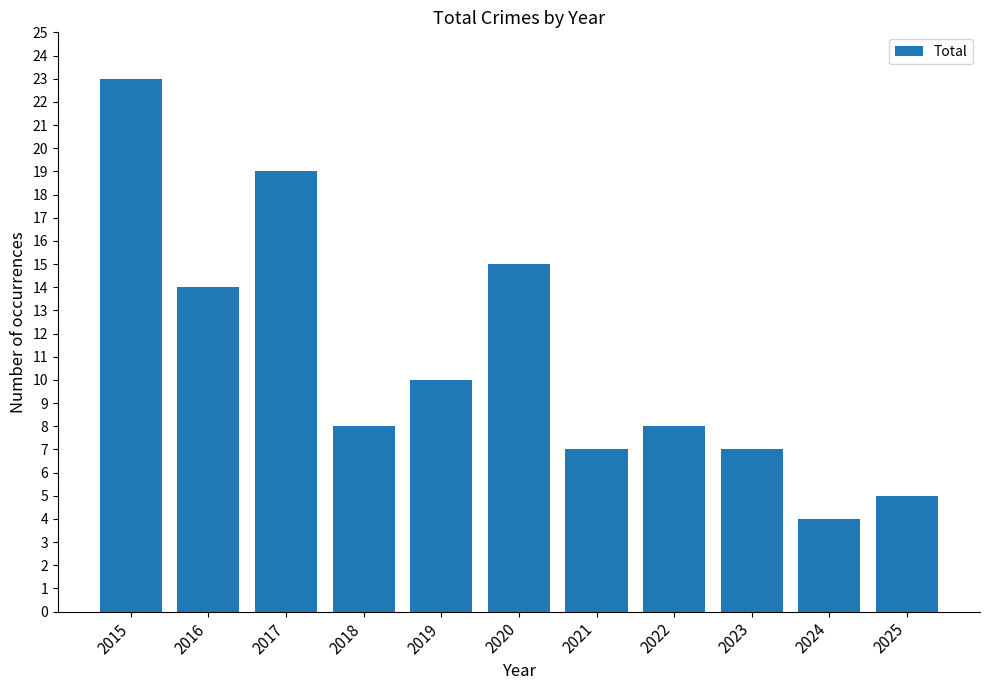

Reading left to right, list all the values displayed in this chart.

2015=23	2016=14	2017=19	2018=8	2019=10	2020=15	2021=7	2022=8	2023=7	2024=4	2025=5